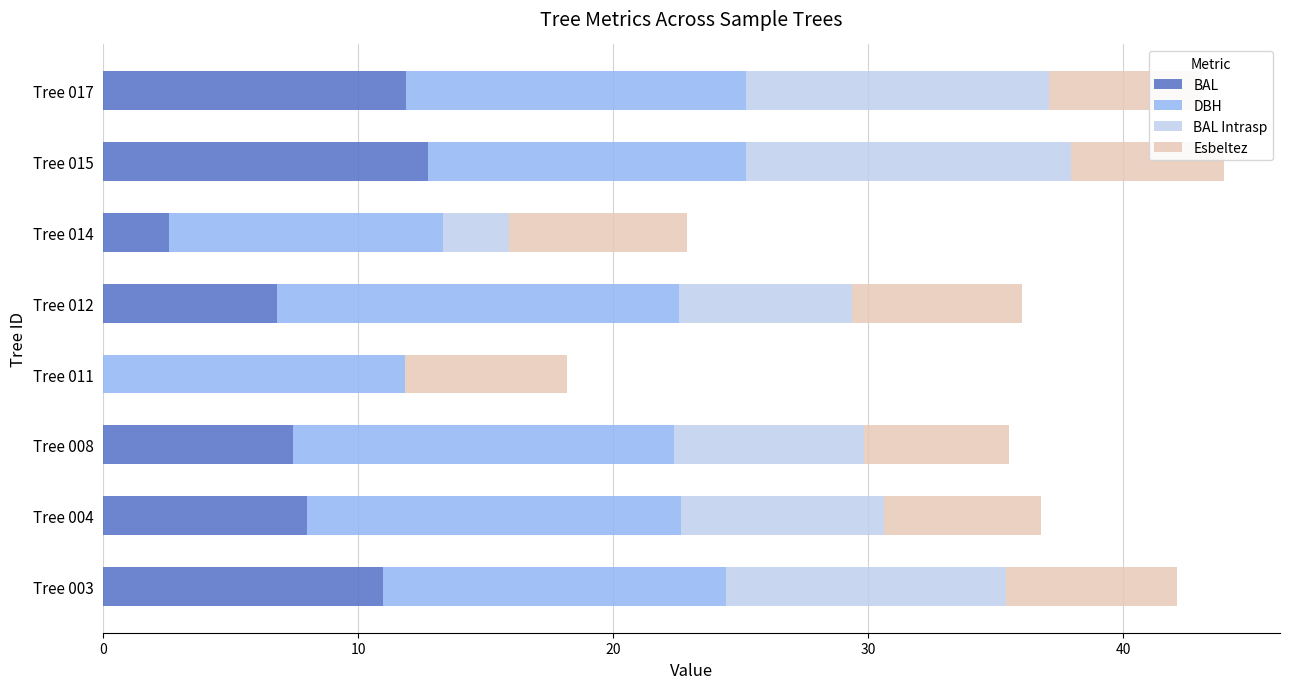

What is the total value across all series at Tree 012?

36.0